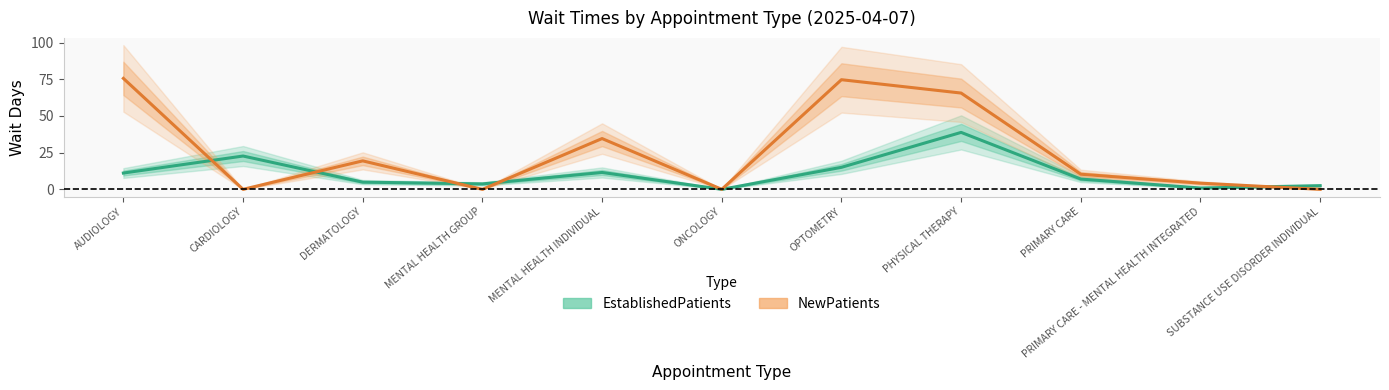

What is the maximum value for EstablishedPatients?

38.8